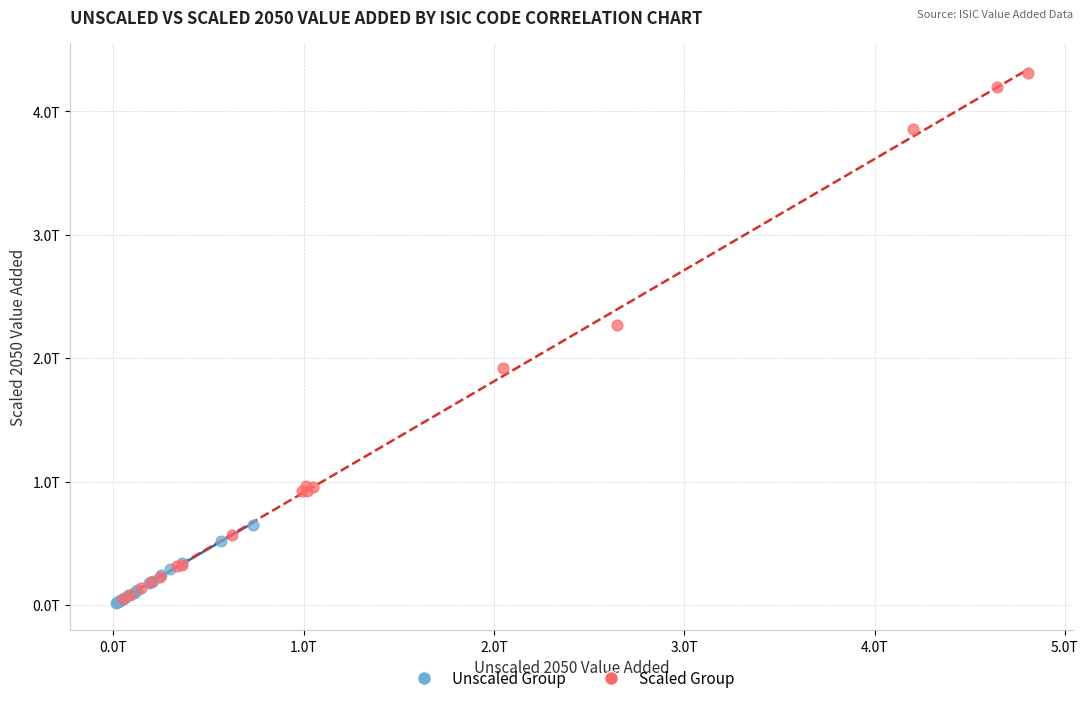

Which series reaches the minimum Y coordinate?

Unscaled Group